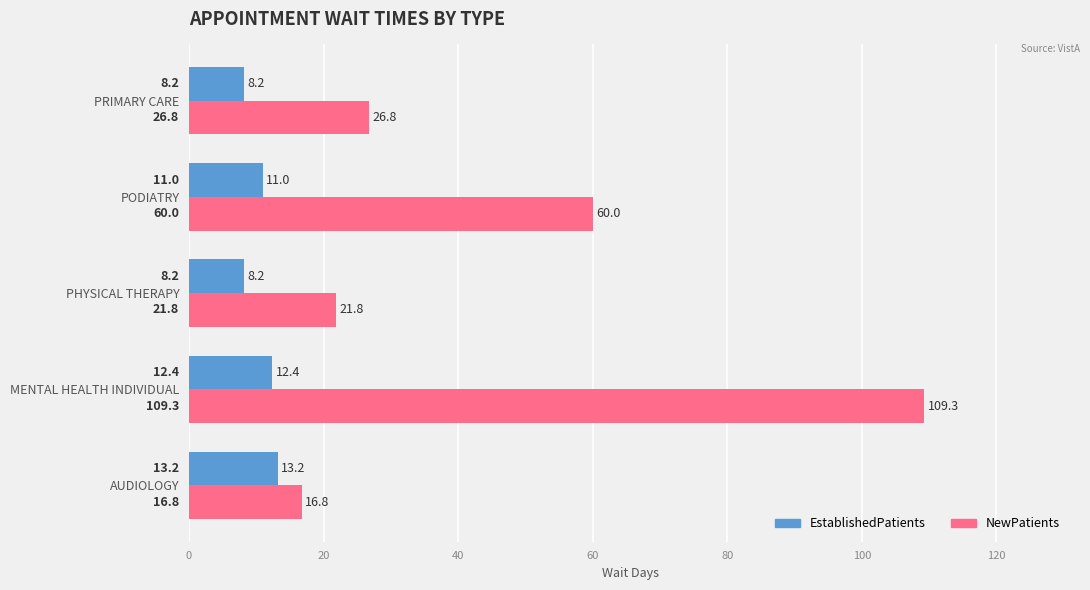

List the series in order of their peak value, lowest first.

EstablishedPatients, NewPatients